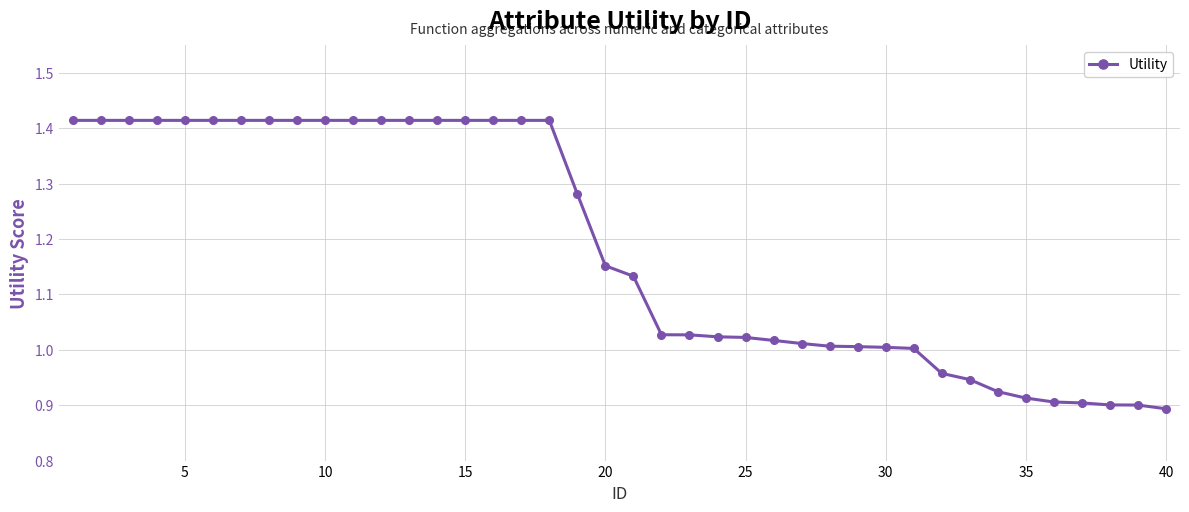

How many distinct data groups are displayed?

1